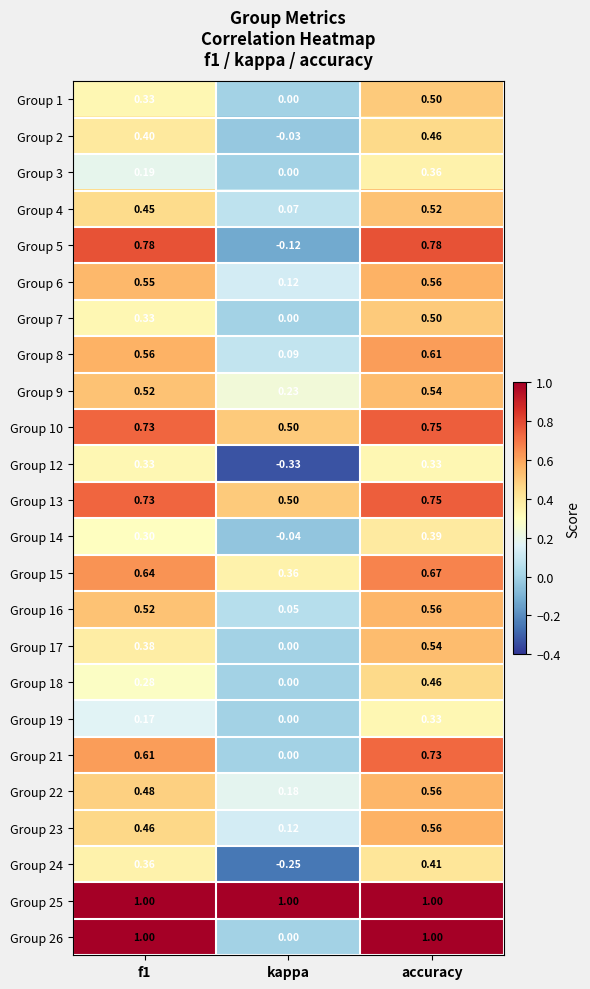

At which label does Group 4 reach its minimum?

kappa